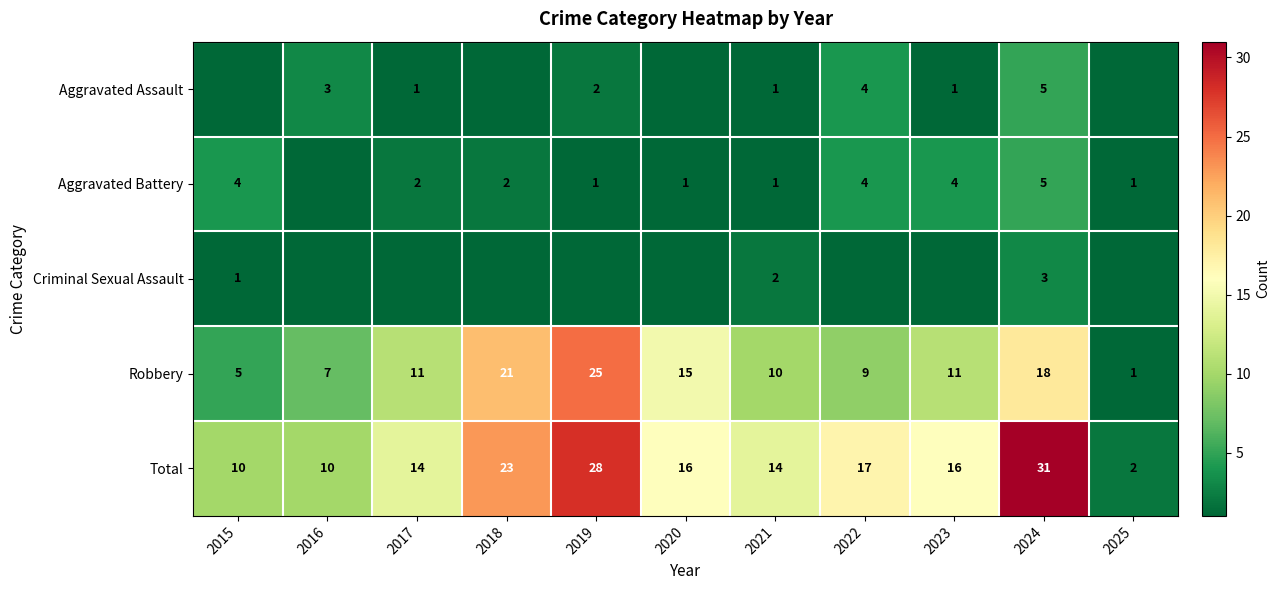

What is the spread (max minus min) of values at 2022?

17